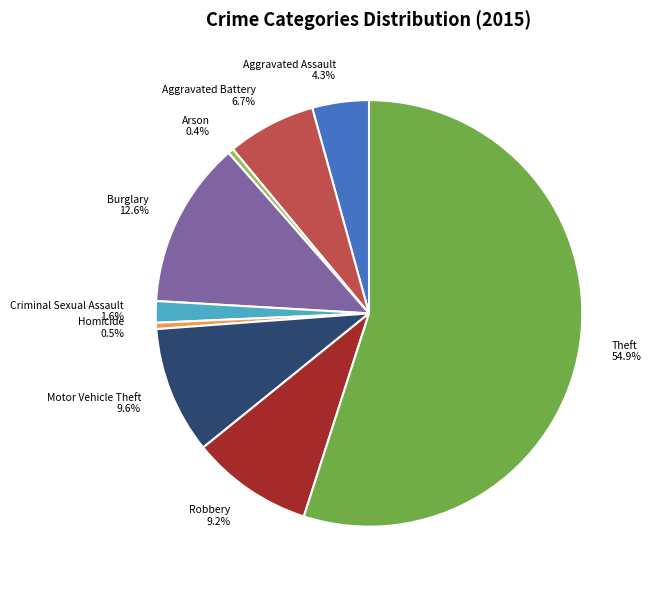

Which category has the biggest portion of the pie?

Theft